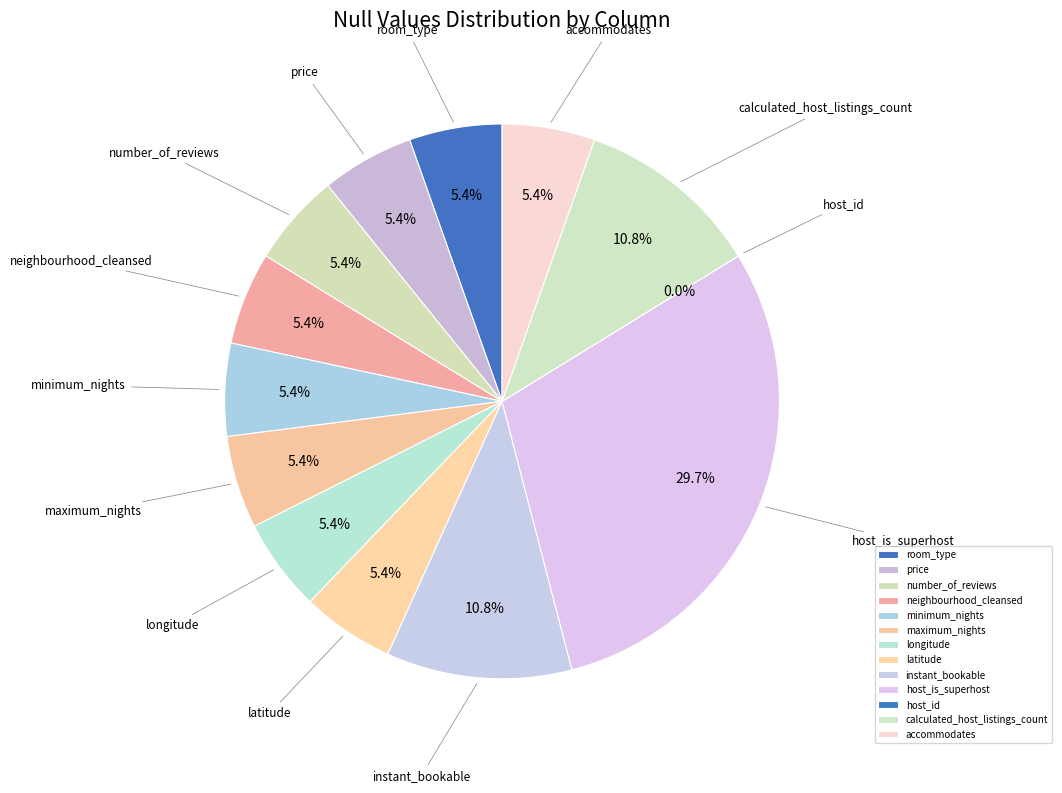

What is the change in value from host_is_superhost to calculated_host_listings_count?

-7